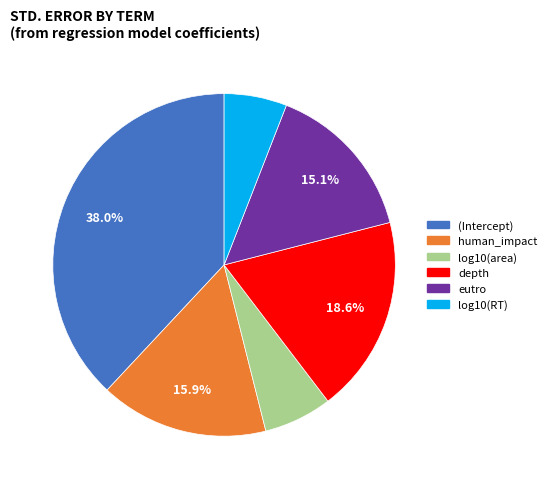

How many segments does this pie chart have?

6